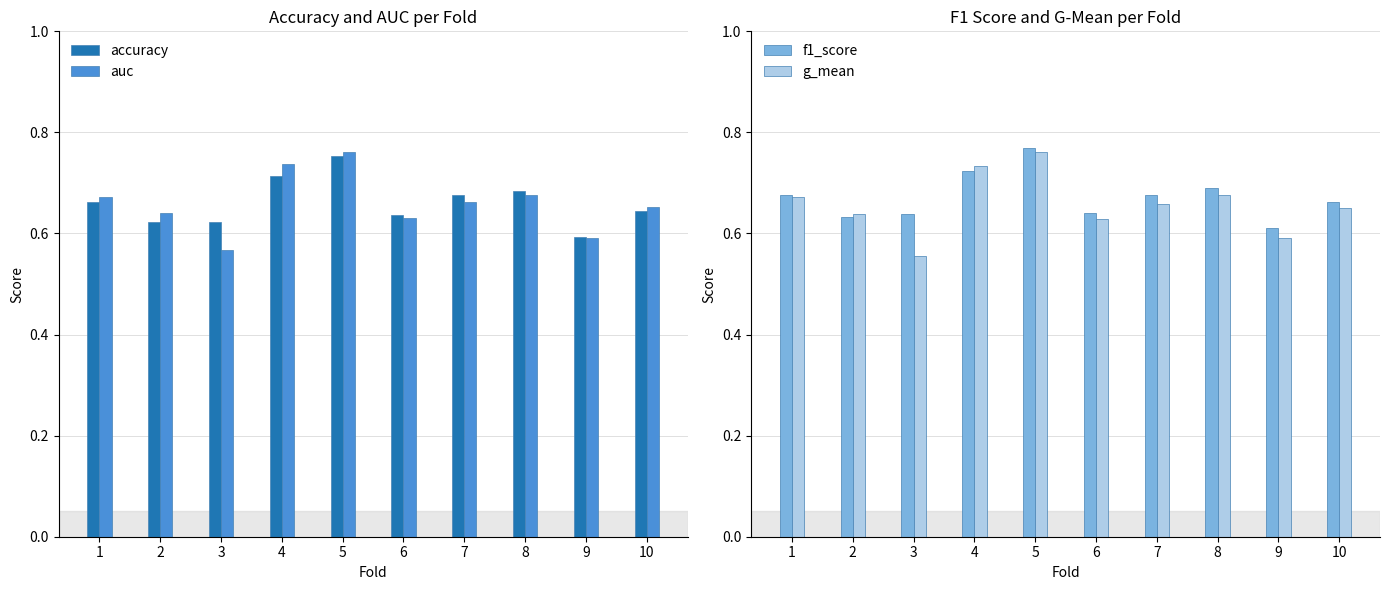

Which label corresponds to the smallest value in the chart?

3